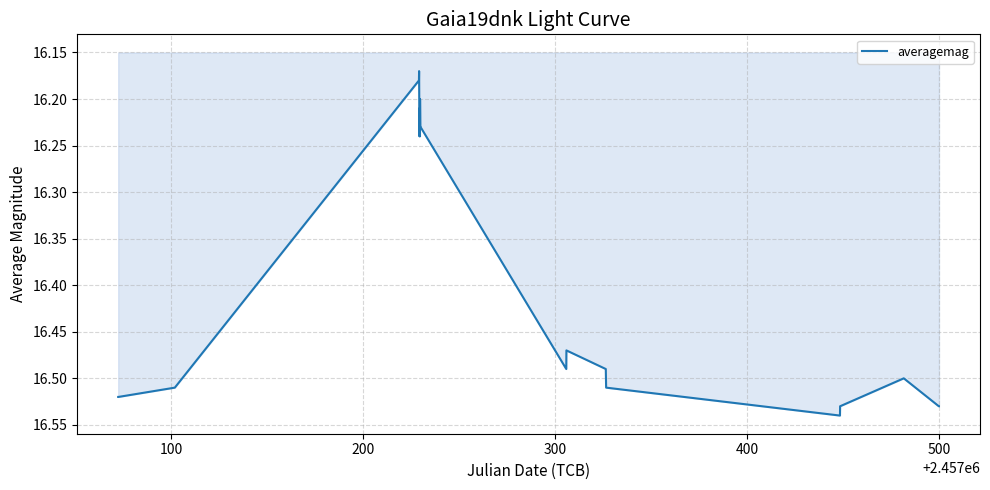

What is the sum of all values?

327.8